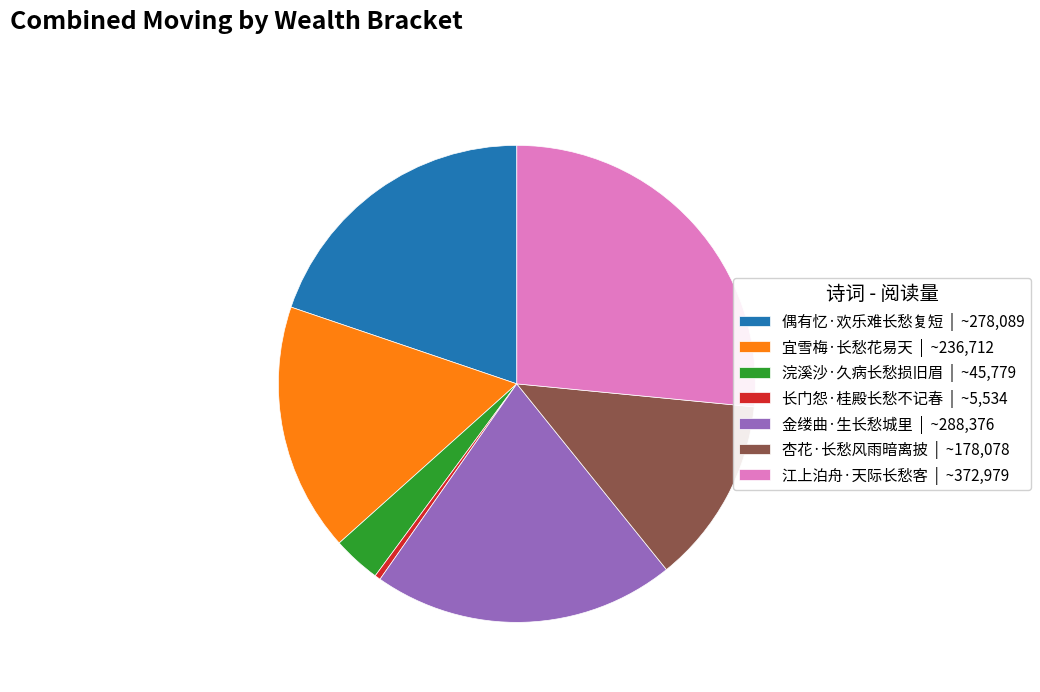

Is the sum of 杏花·长愁风雨暗离披 and 长门怨·桂殿长愁不记春 greater than half?

No